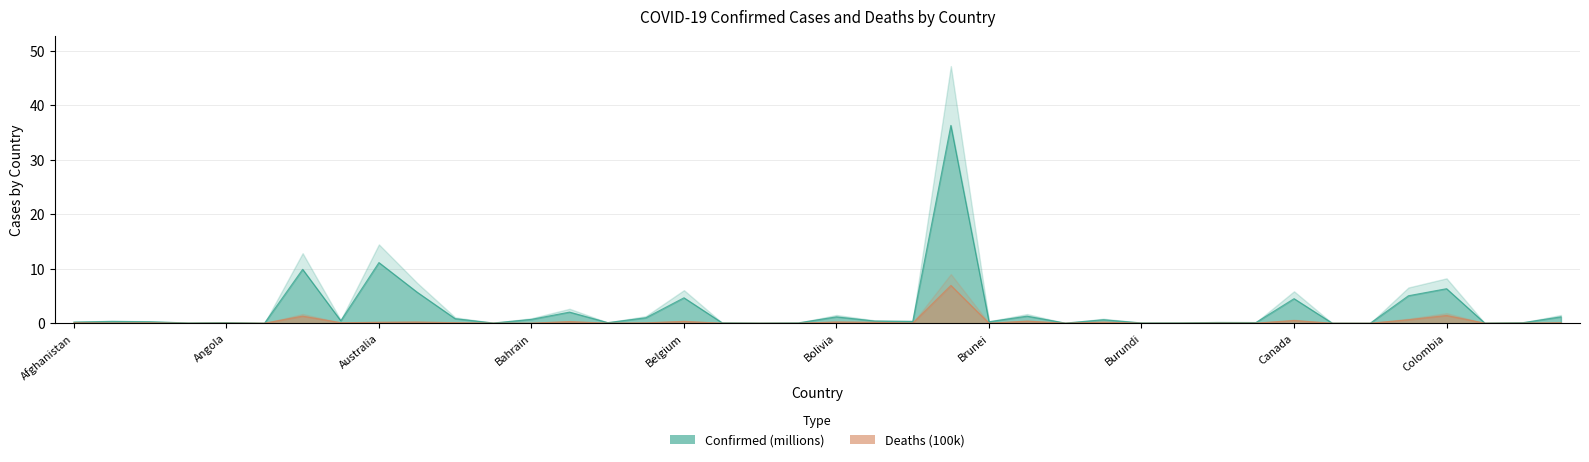

Which series has the largest total across all categories?

Confirmed